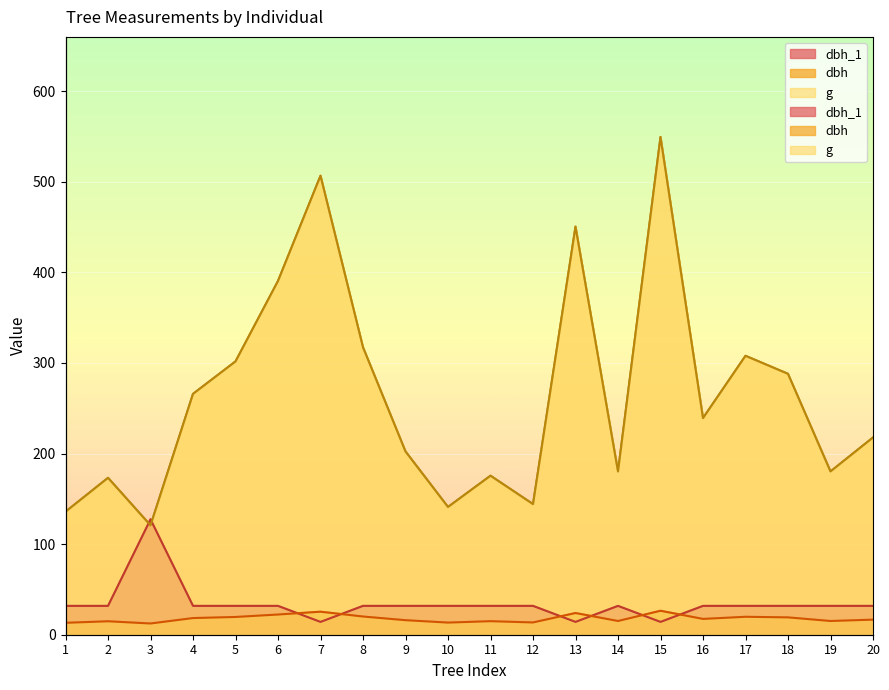

What is the average value of the dbh series?

17.9